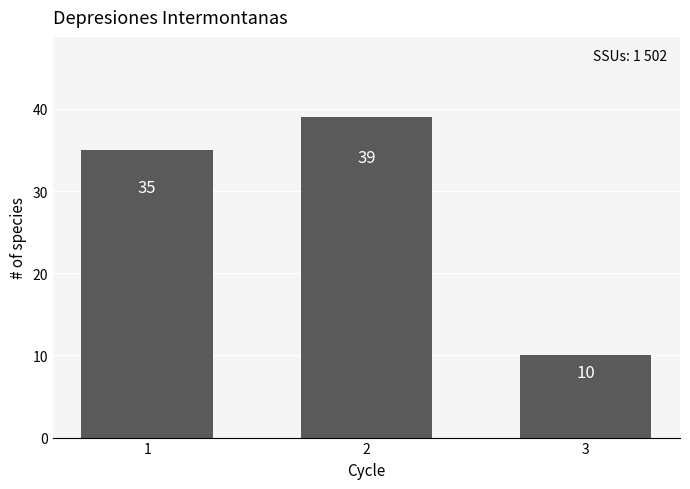

Reading right to left, what are all the values shown in this chart?

3=10	2=39	1=35